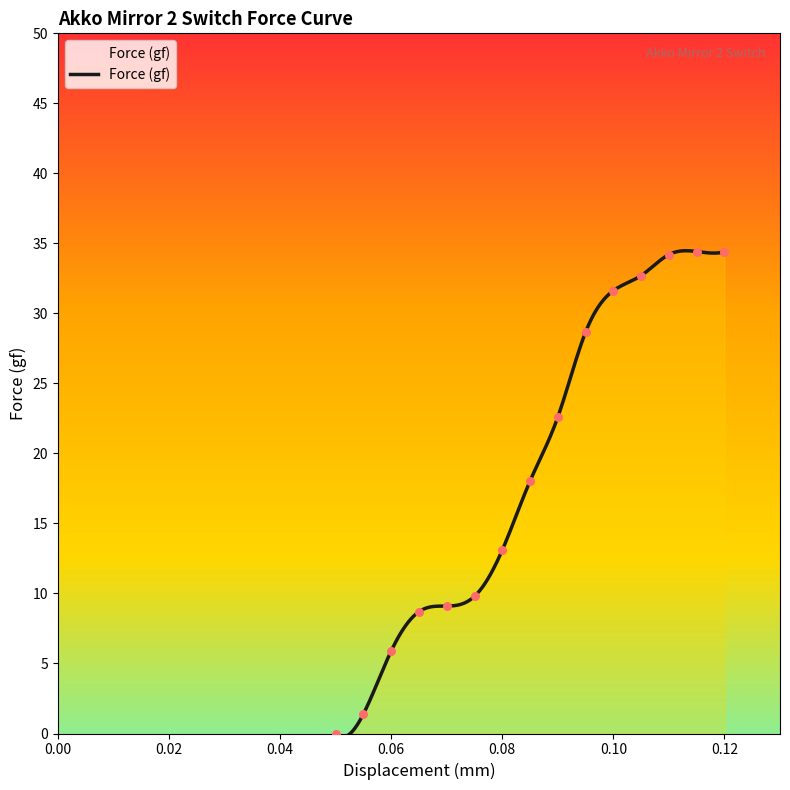

Between 0.07 and 0.12, which is larger?

0.12